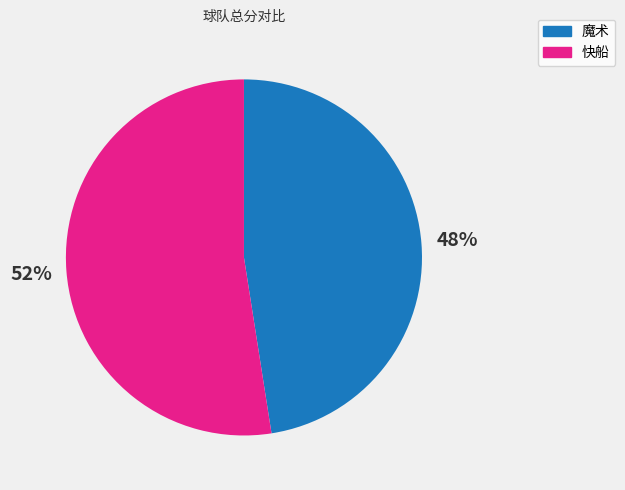

Is there any slice that represents more than half of the pie?

Yes